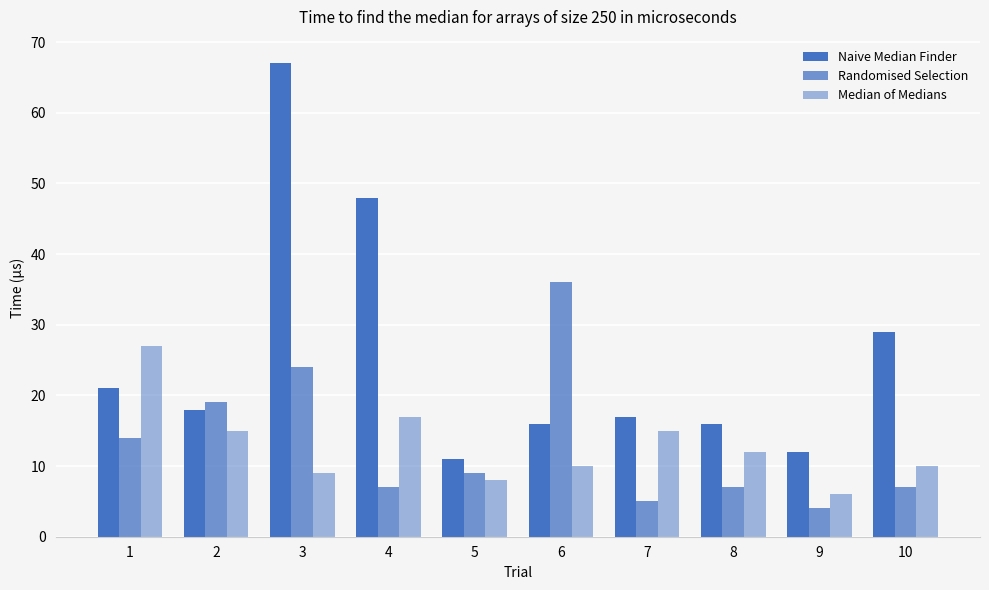

At which label does Randomised Selection first exceed 9?

1